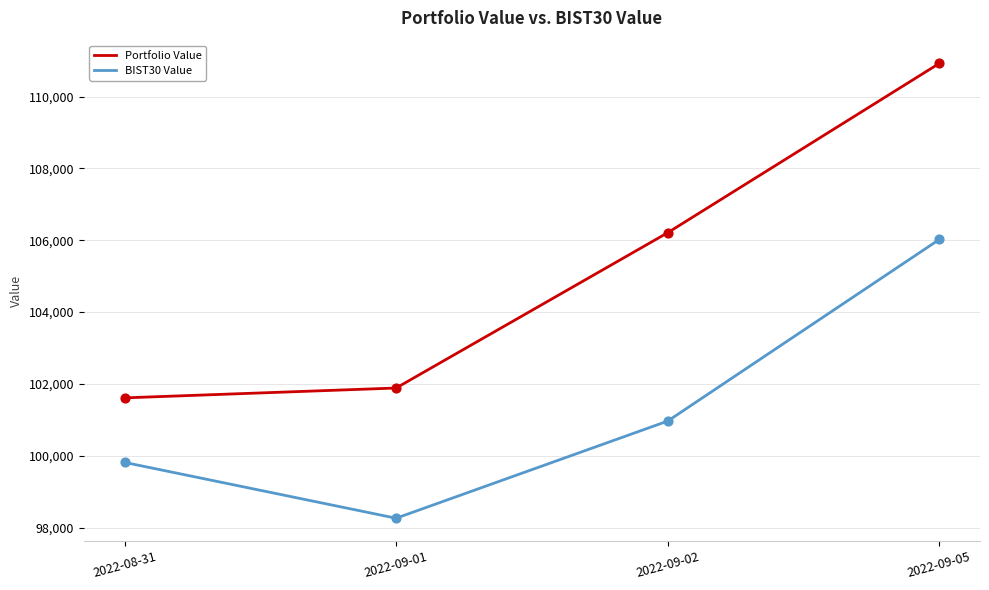

Which series has the largest total across all categories?

Portfolio Value